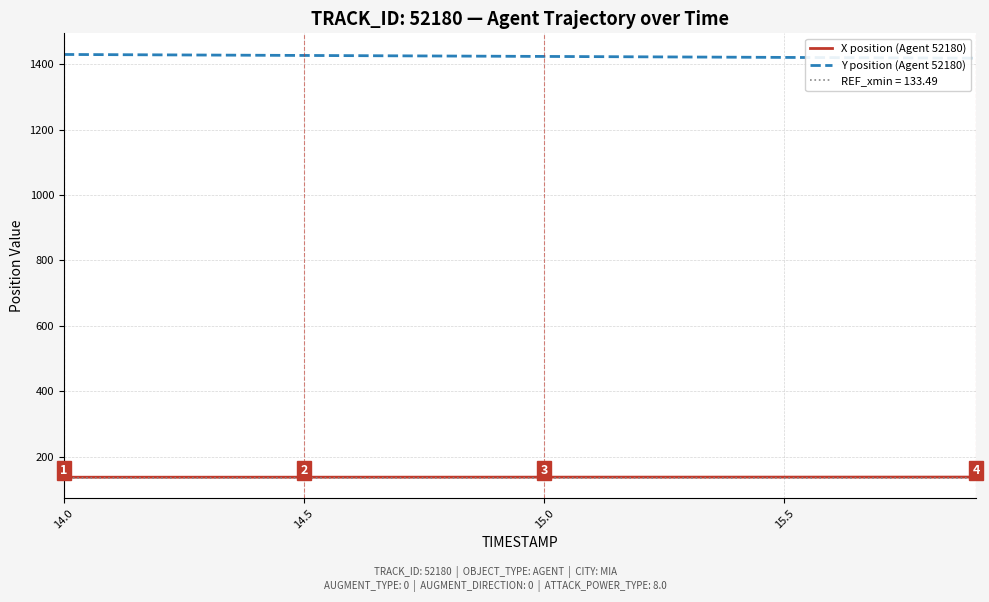

How many data points does each series have?

20